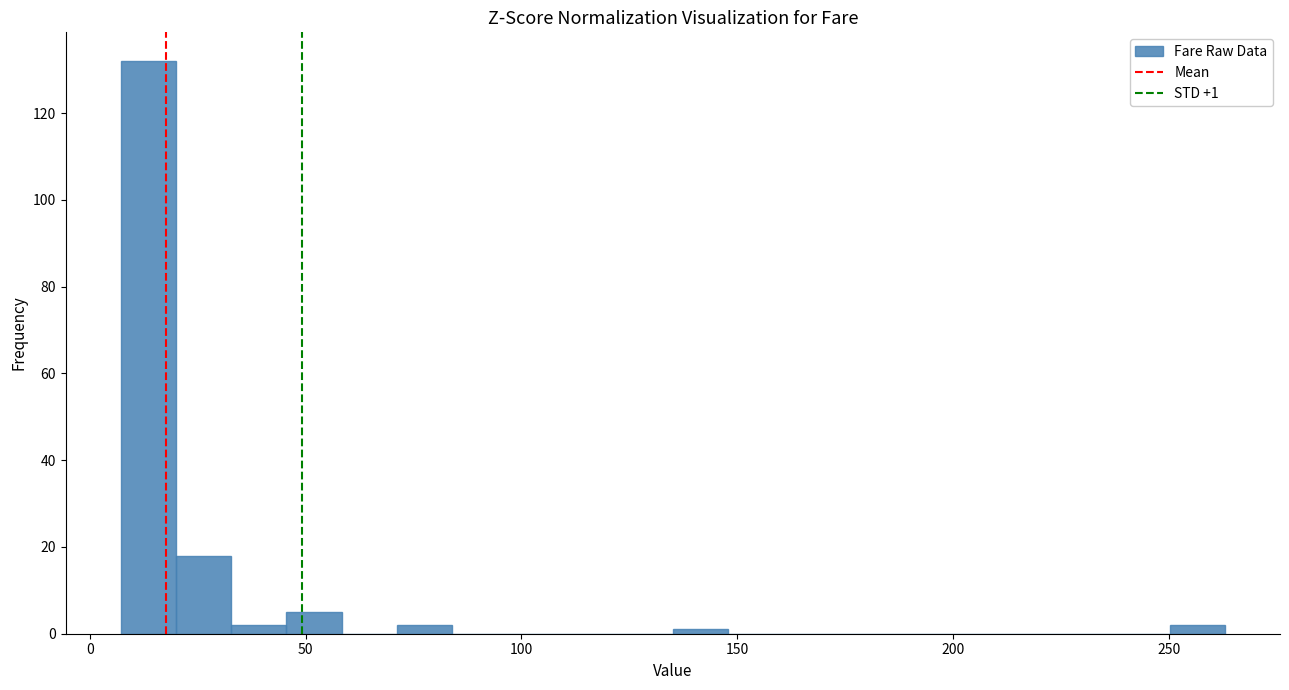

Read against the x-axis, roughly where is the centre of the tallest bar?

15